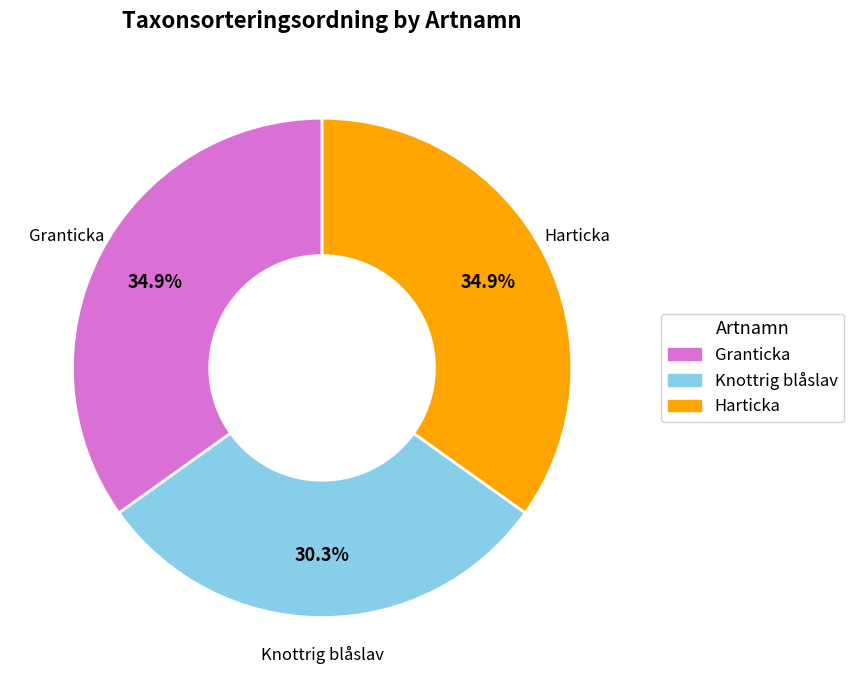

Which slice is the smallest?

Knottrig blåslav